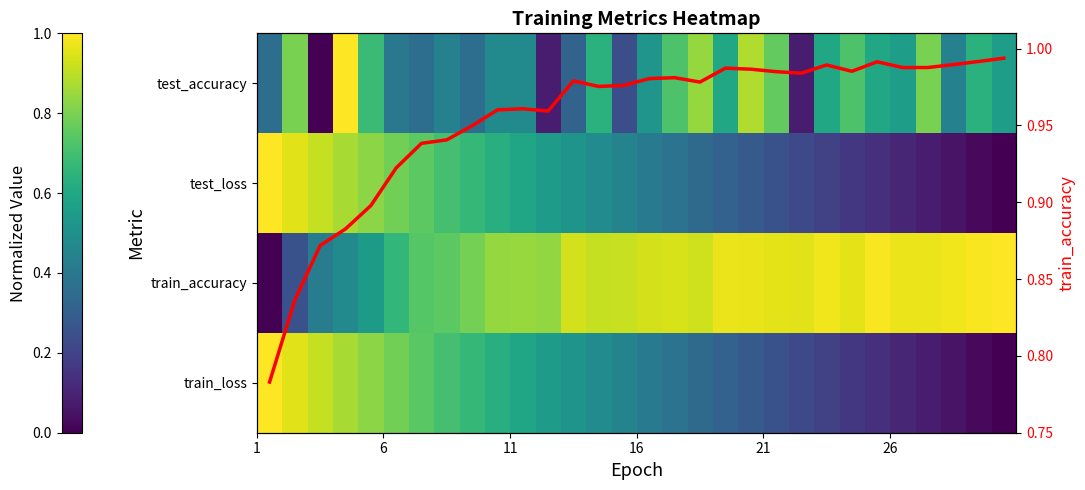

Which series has the largest total across all categories?

train_accuracy